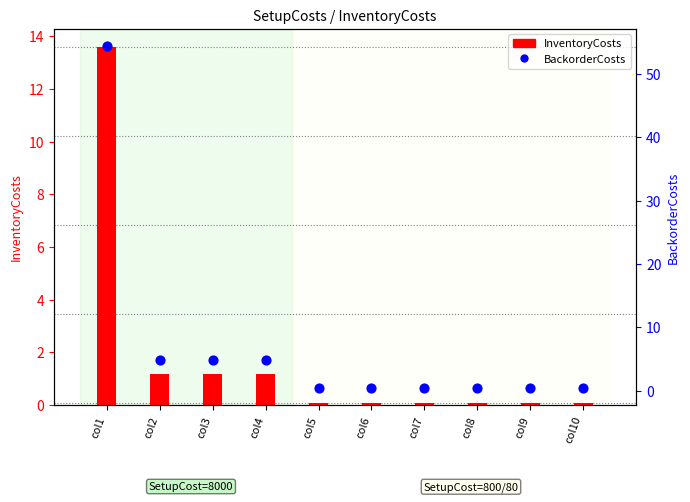

Is the value of BackorderCosts at col7 greater than the value of InventoryCosts at col9?

Yes